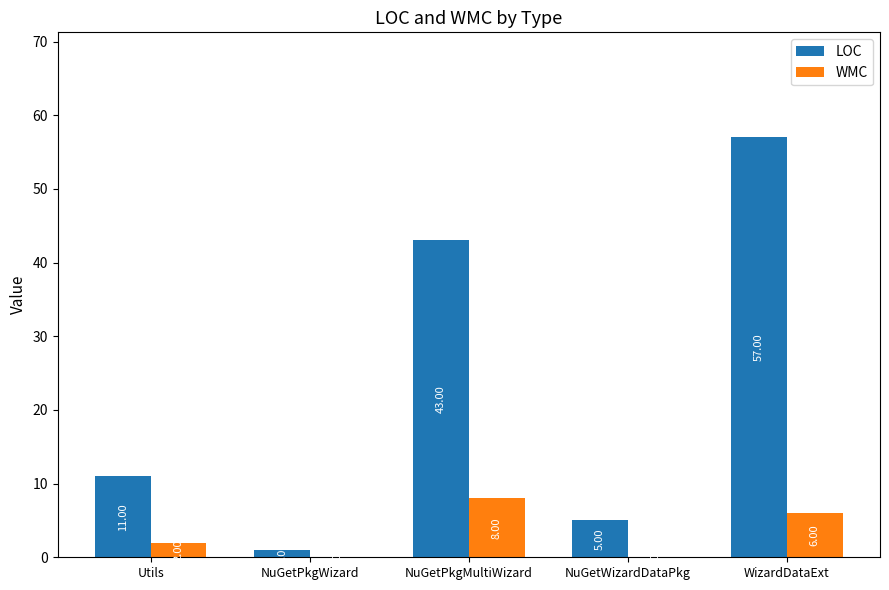

At which label is WMC closest to 4?

Utils